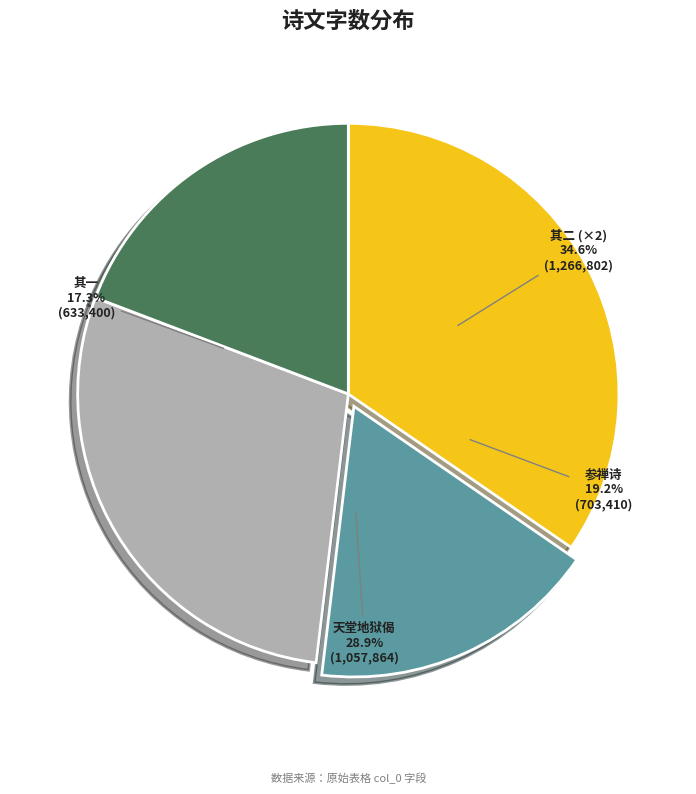

The 马潜庵宪副以折柬讯予参禅下手工夫及天堂地狱所以生起之因欲得二诗应命赋之 参禅诗 slice represents 19% of the pie. True or false?

True